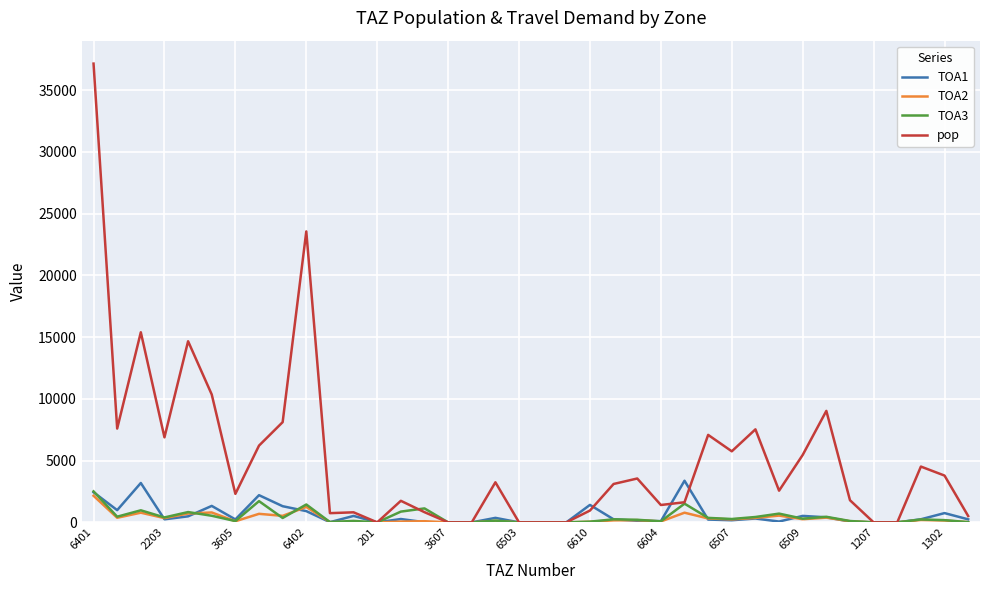

Which series has the largest range (max minus min)?

pop